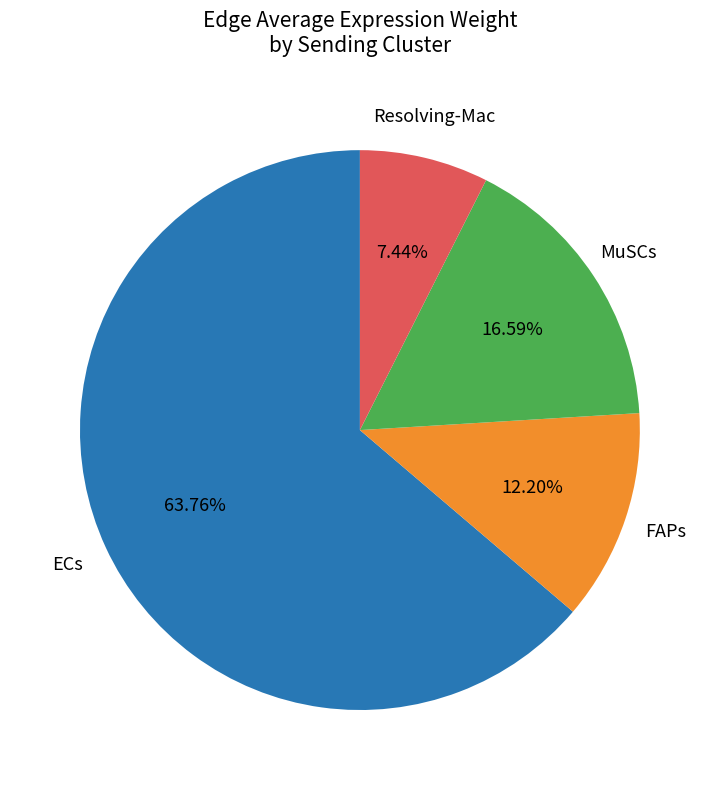

To the nearest percent, what is the average slice percentage?

25%